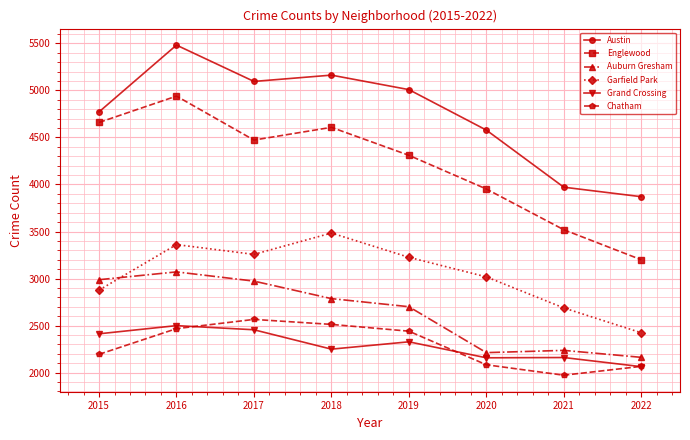

How many interior local peaks does the Chatham series have?

1